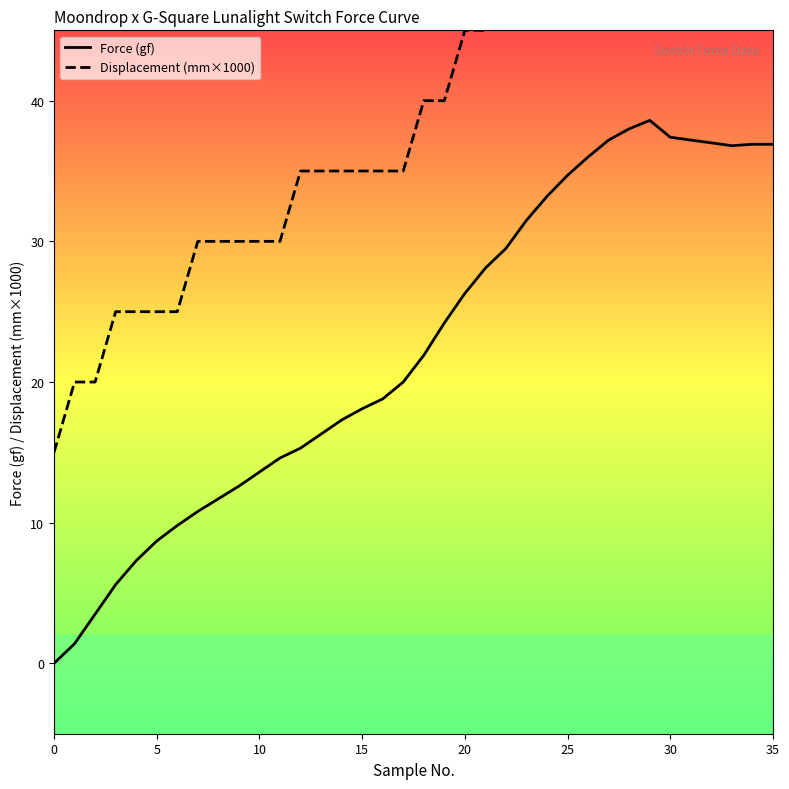

What is the label of the 11th point from the right?

25